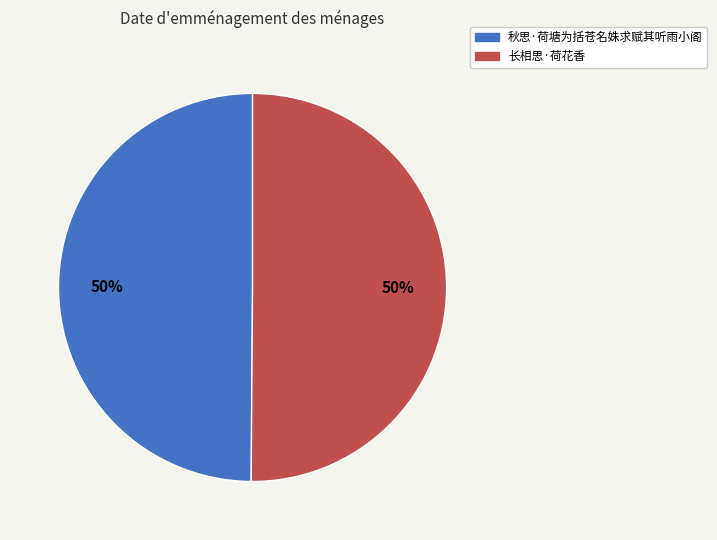

What percentage is the 长相思·荷花香 slice, to the nearest percent?

50%